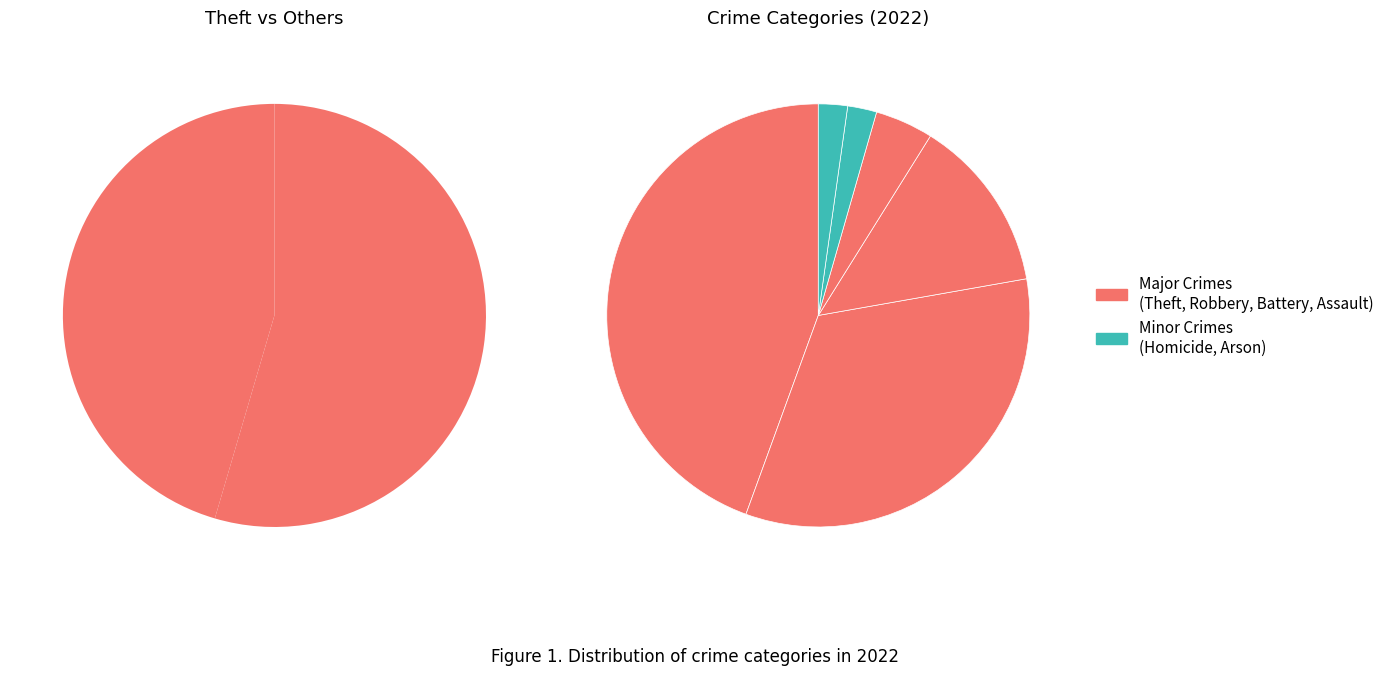

What is the total percentage of Theft and Robbery?

77.8%